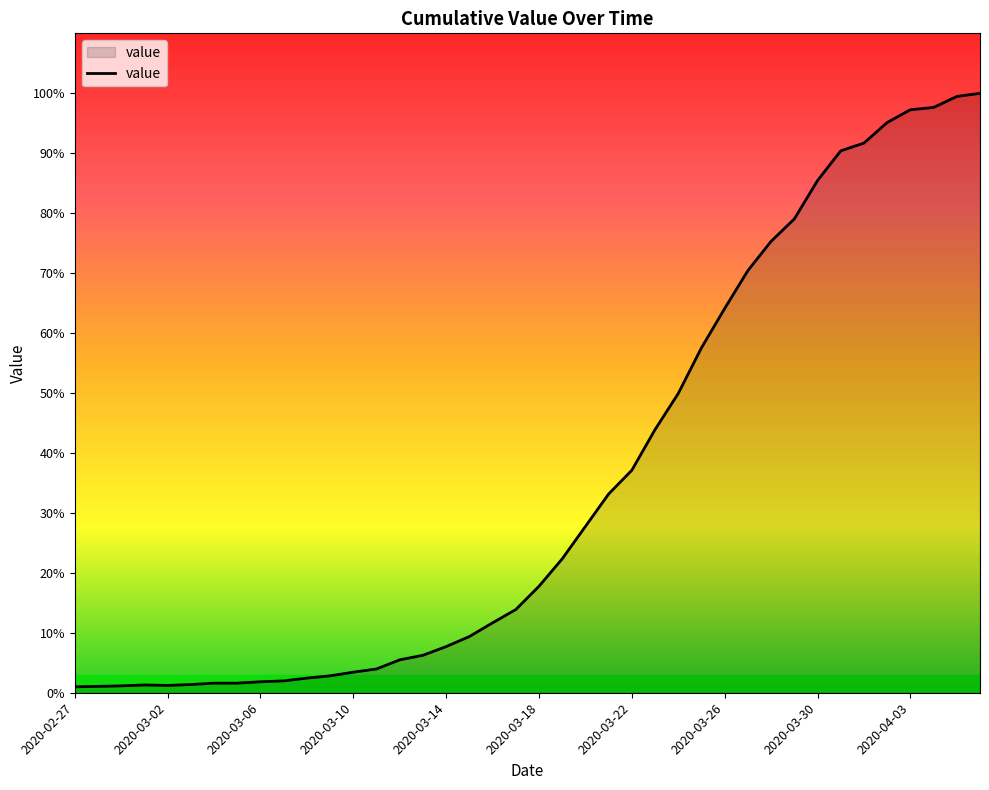

Reading right to left, what are all the values shown in this chart?

1312	1305	1281	1276	1248	1203	1186	1121	1037	988	924	841	755	655	576	487	435	364	293	233	182	153	123	101	82	72	52	45	37	32	26	24	21	21	18	16	17	15	14	13